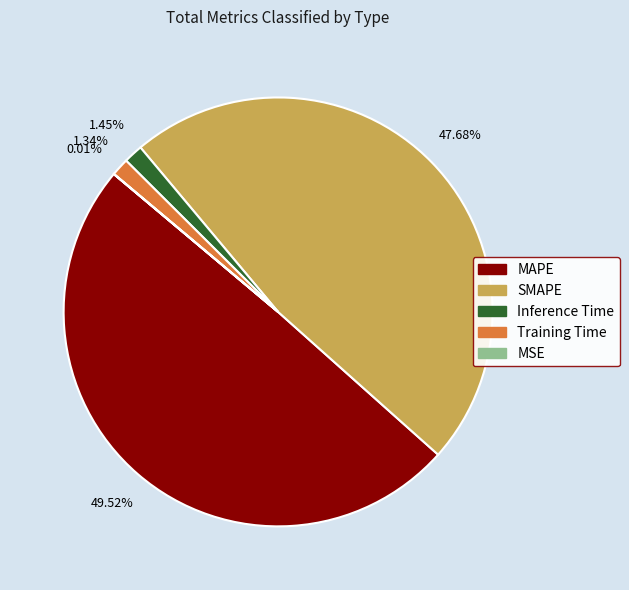

Which category has the biggest portion of the pie?

MAPE